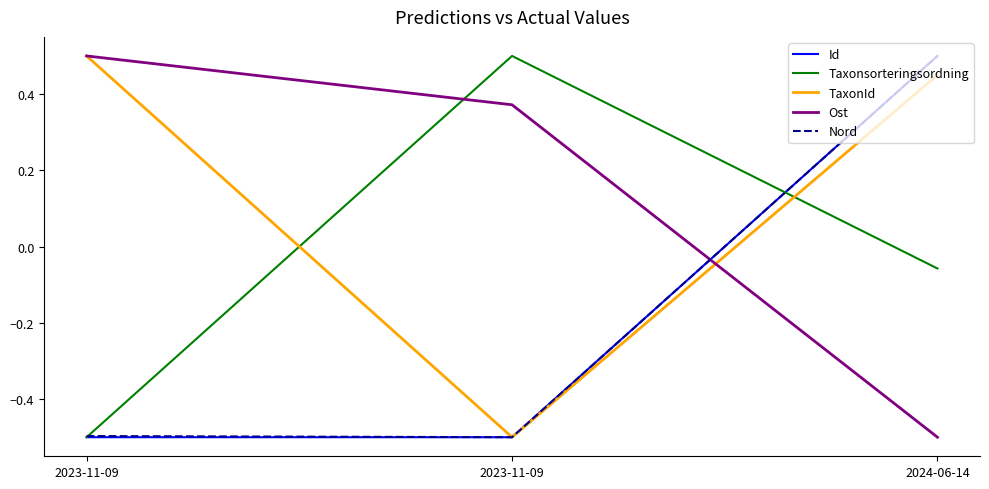

What is the minimum value for Taxonsorteringsordning?

-0.5